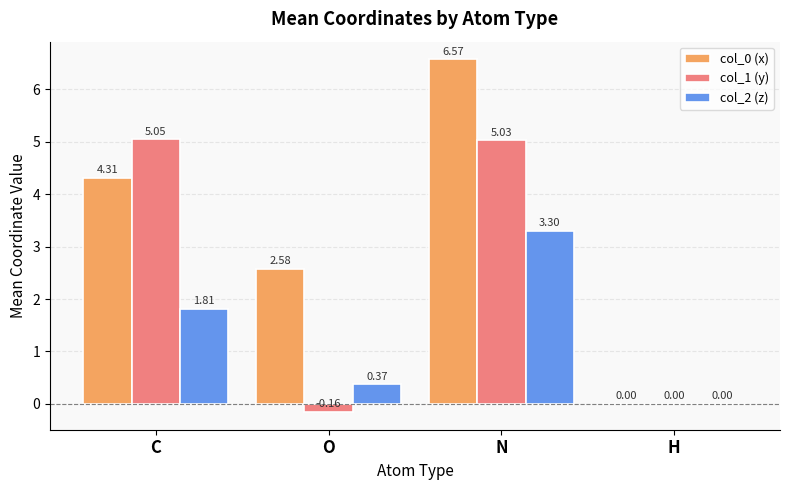

At which category is the sum across all series the highest?

N